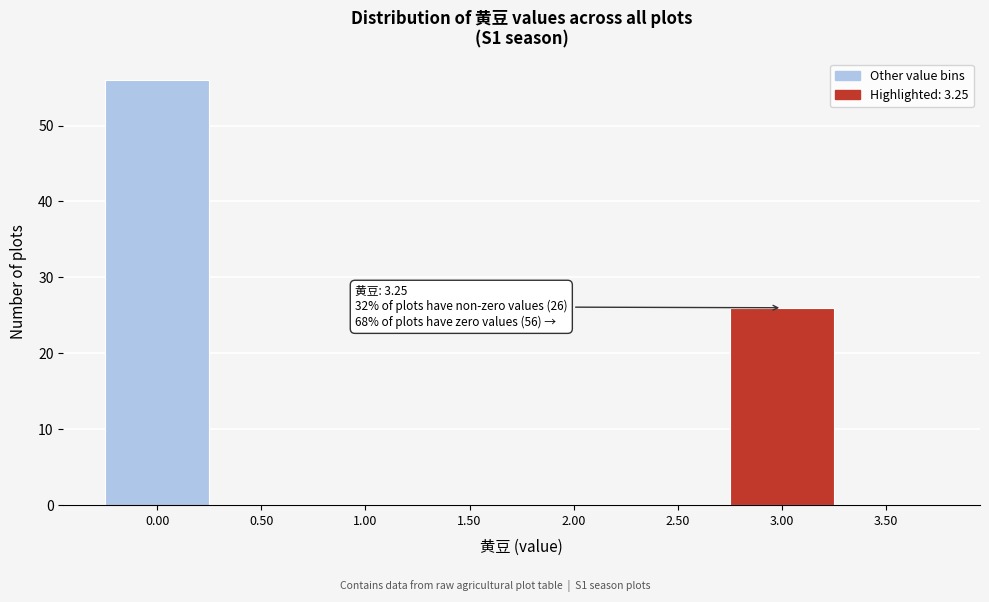

Reading right to left, transcribe all the data shown in this chart.

3.50=0	3.00=26	2.50=0	2.00=0	1.50=0	1.00=0	0.50=0	0.00=56